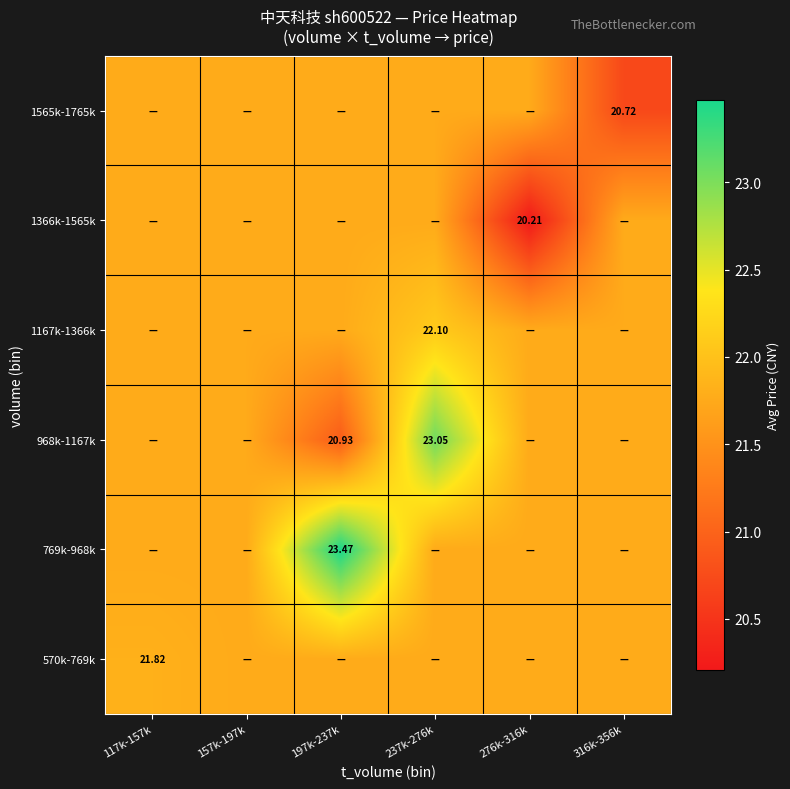

True or false: 570k-769k has a value of 6.5 at 276k-316k.

False